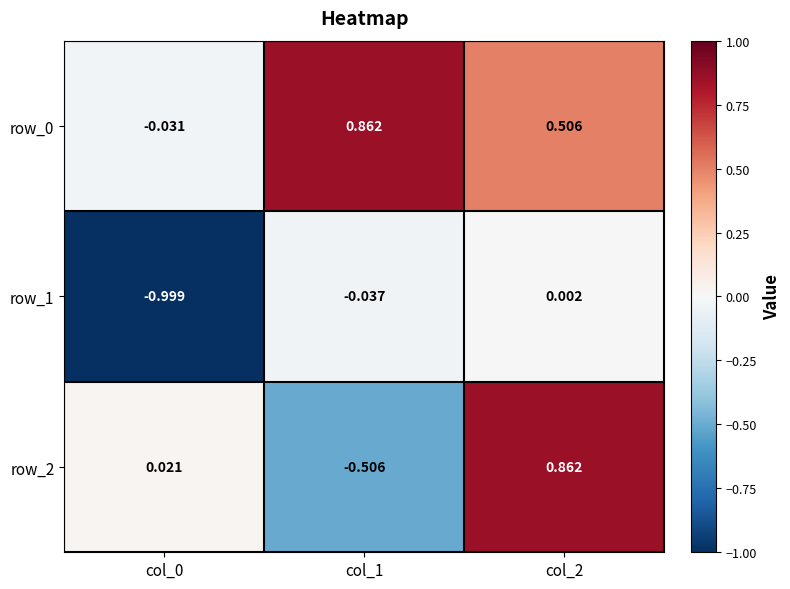

Is the value of row_0 at col_1 greater than the value of row_2 at col_1?

Yes